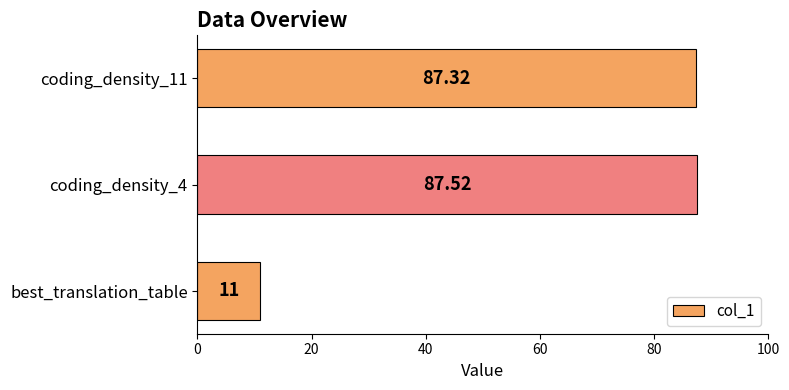

What is the difference between the values at best_translation_table and coding_density_4?

76.5